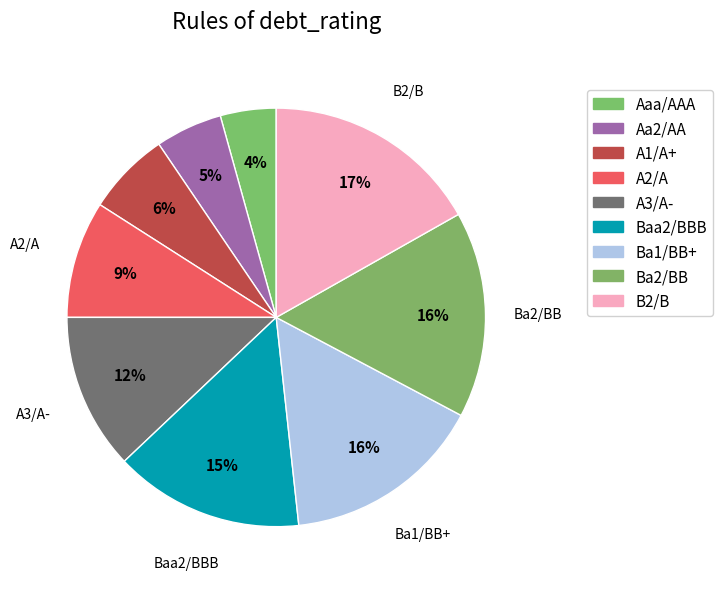

To the nearest percent, what is the difference between the A2/A and Aaa/AAA slice percentages?

5%